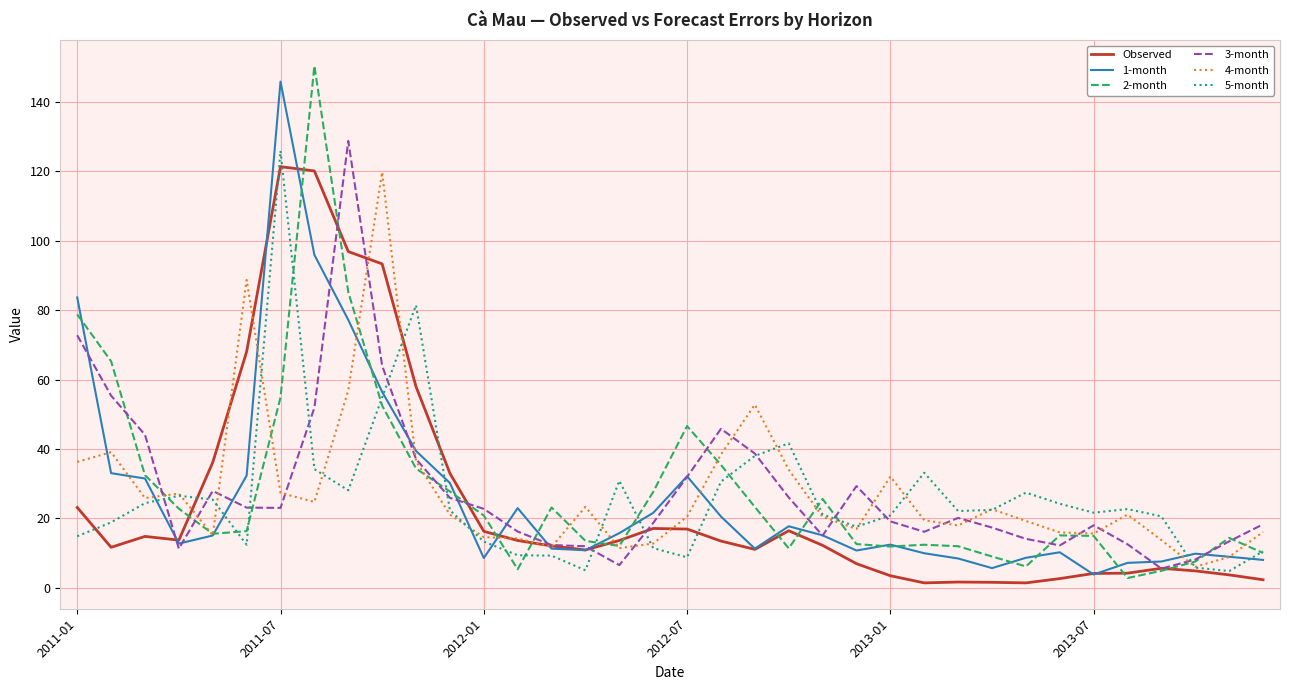

How many series are shown in this chart?

6